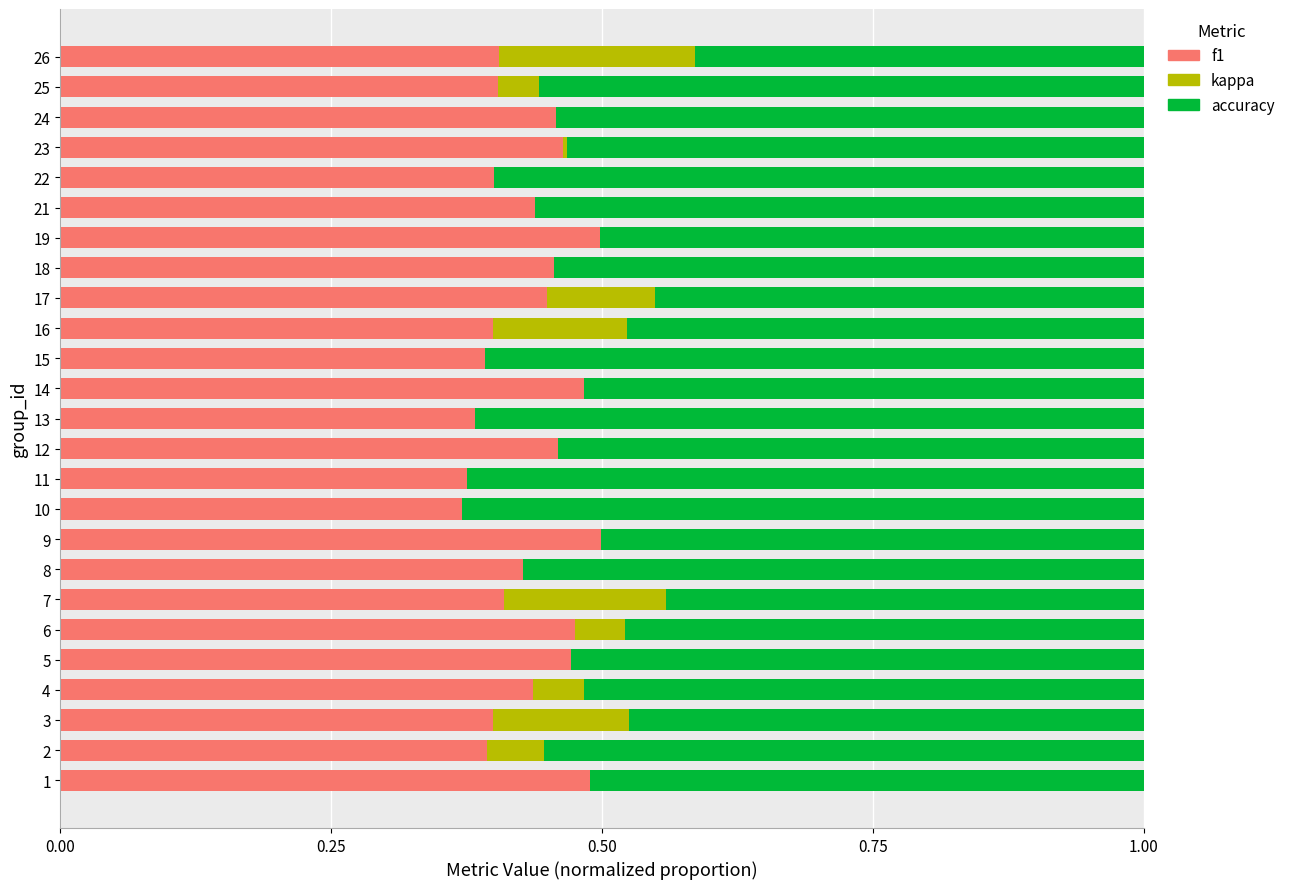

What is the total value across all series at 8?

1.0